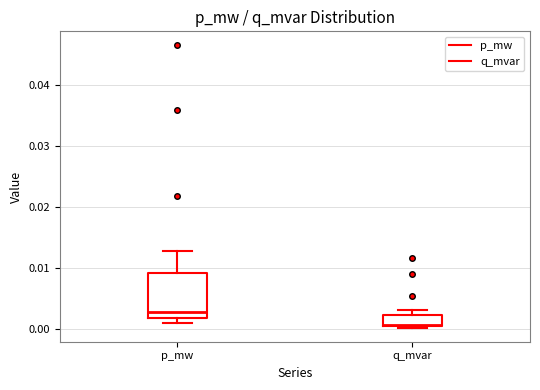

Where does the upper whisker of the box for p_mw end on the y-axis? The values are not printed on the chart, so give them approximately, as read against the axis.

0.013